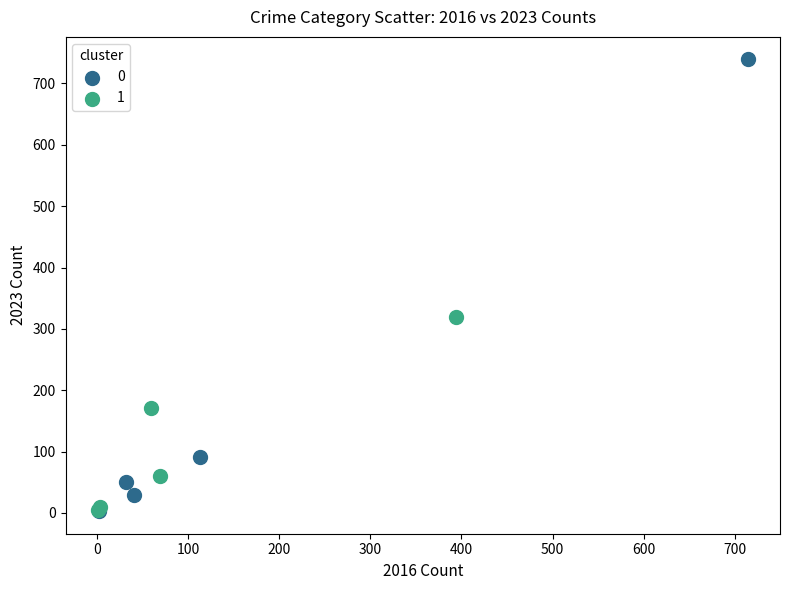

Which series reaches the maximum Y coordinate?

0